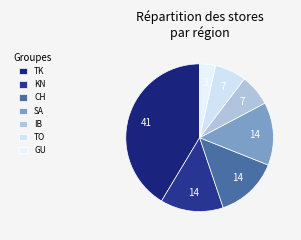

Approximately how many times larger is the value at TK compared to CH?

3.0